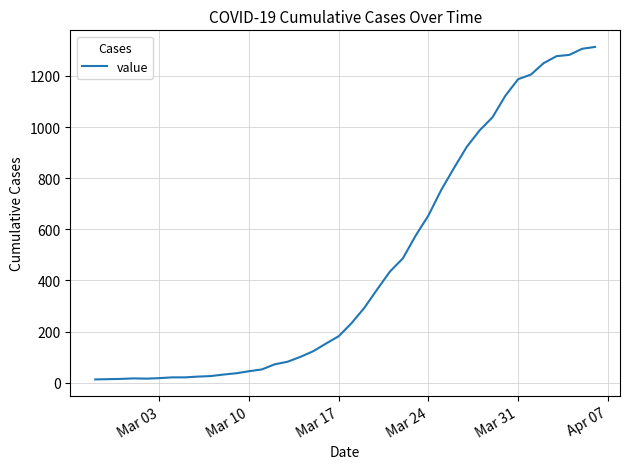

What is the difference between the maximum and minimum values?

1300